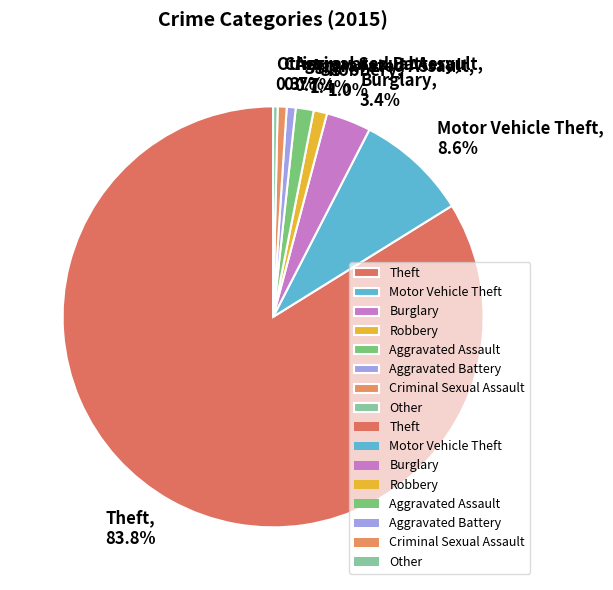

Count the number of slices in the pie.

8